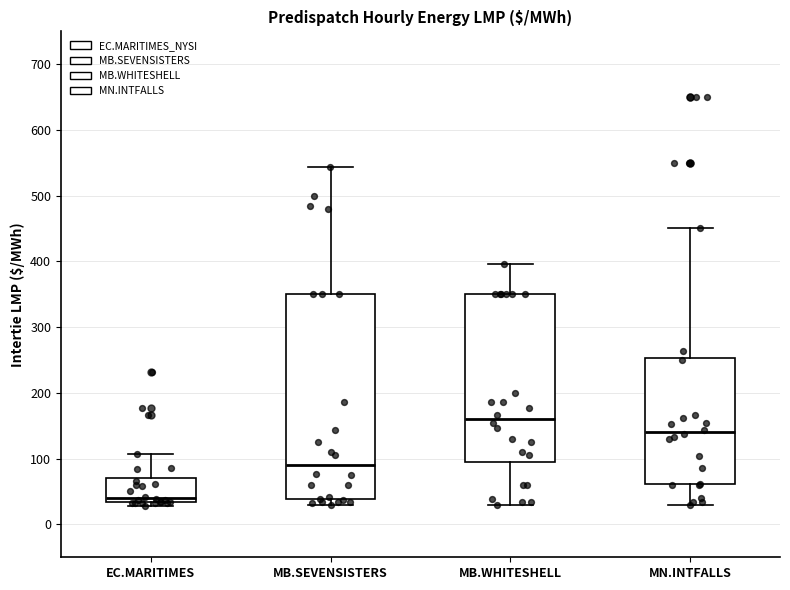

Reading left to right, read every box against the y-axis: the position of its median line, the range the box covers, and the ends of its whiskers. The values are not printed on the chart, so give them approximately, as read against the axis.

EC.MARITIMES: median 40, box 30 to 70, whiskers 30 (just below the box's lower edge) to 110
MB.SEVENSISTERS: median 90, box 40 to 350, whiskers 30 to 540
MB.WHITESHELL: median 160, box 90 to 350, whiskers 30 to 400
MN.INTFALLS: median 140, box 60 to 250, whiskers 30 to 450